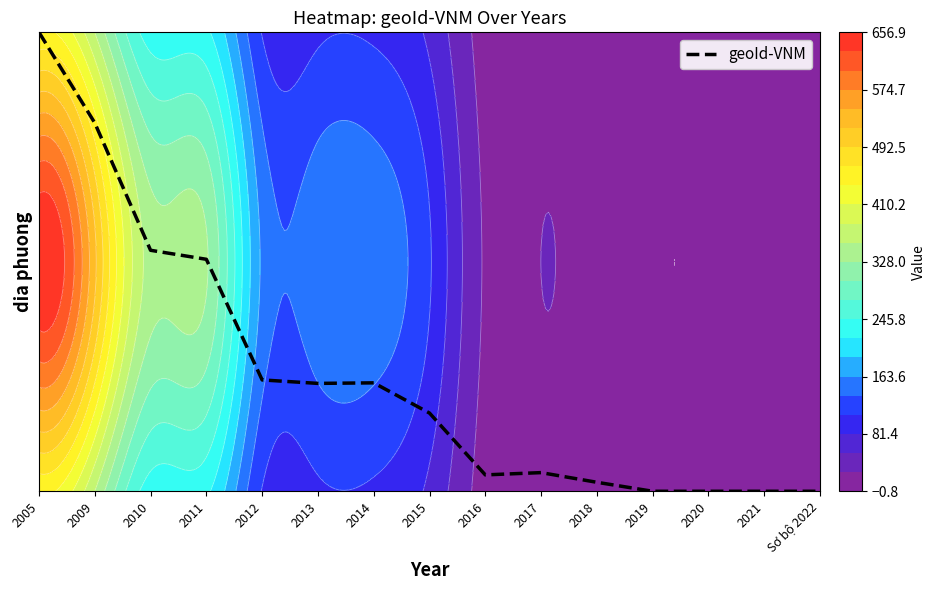

Count the number of data series in this chart.

1